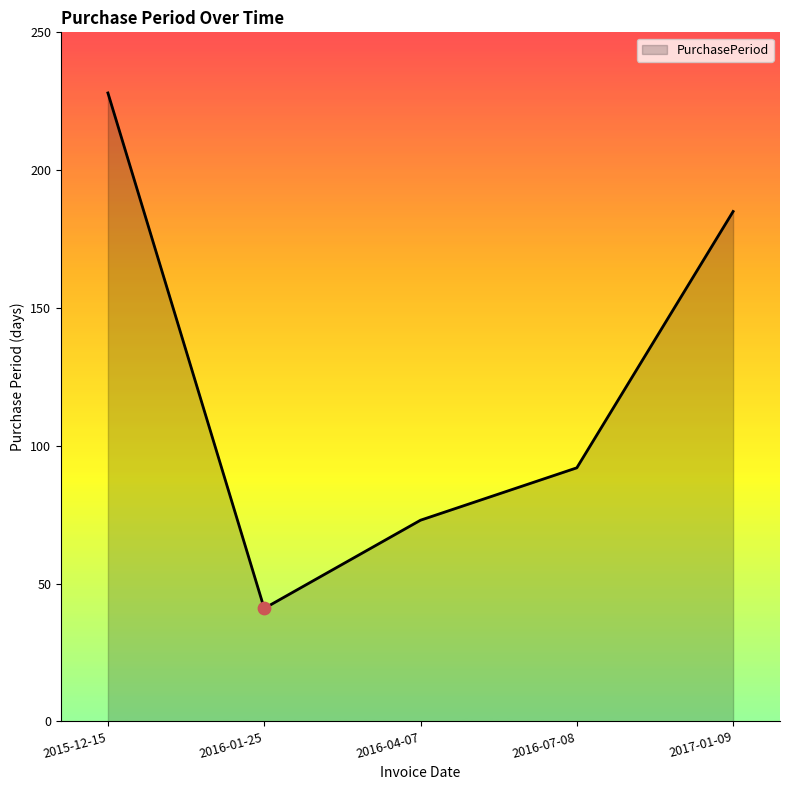

What is the change in value from 2016-04-07 to 2016-07-08?

+19